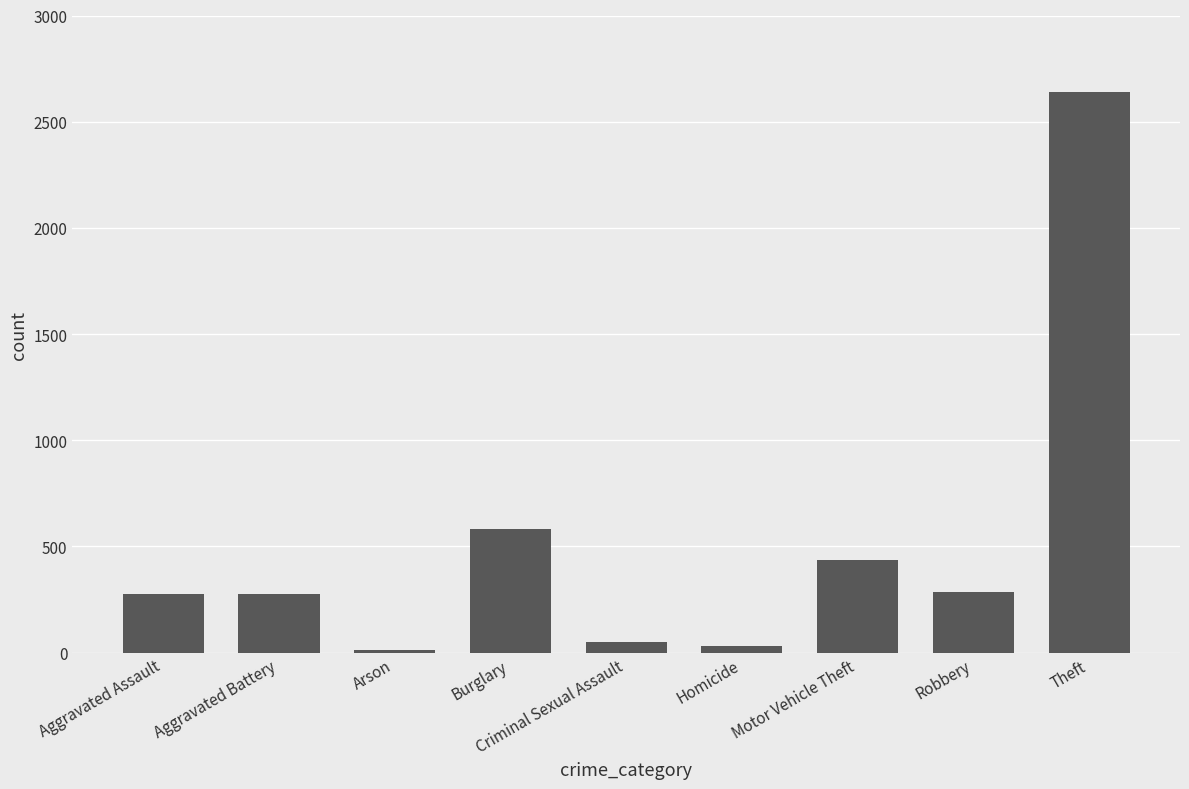

Which has a higher value, Aggravated Battery or Theft?

Theft